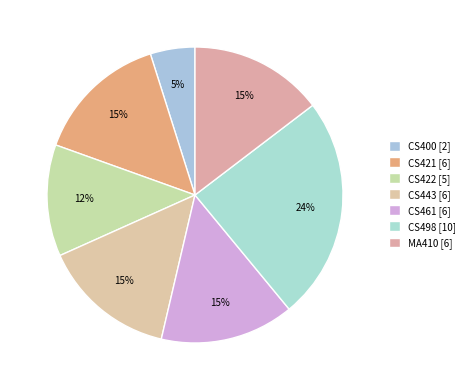

Does CS461 represent more than half of the total?

No